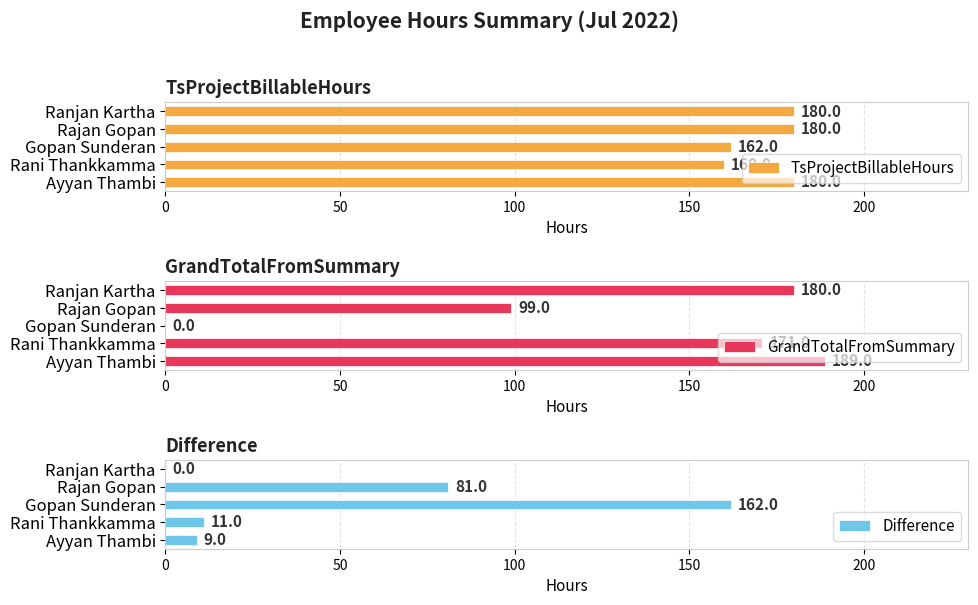

How many bars are there in each group?

3